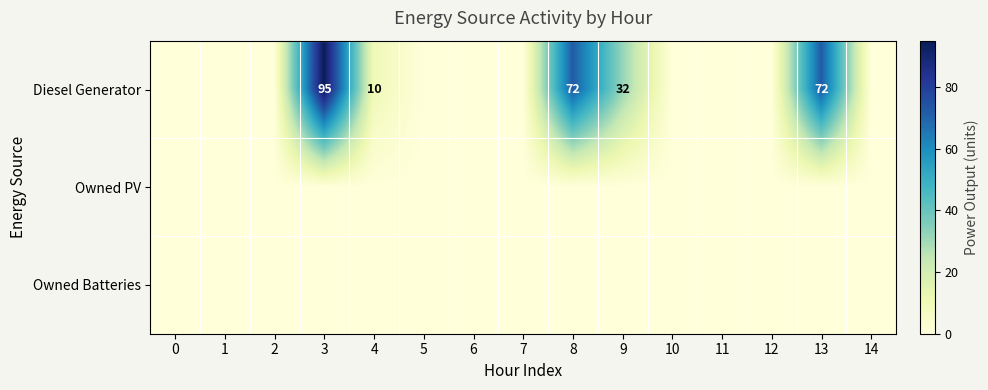

Rank the series by their maximum value, from lowest to highest.

Owned PV, Owned Batteries, Diesel Generator